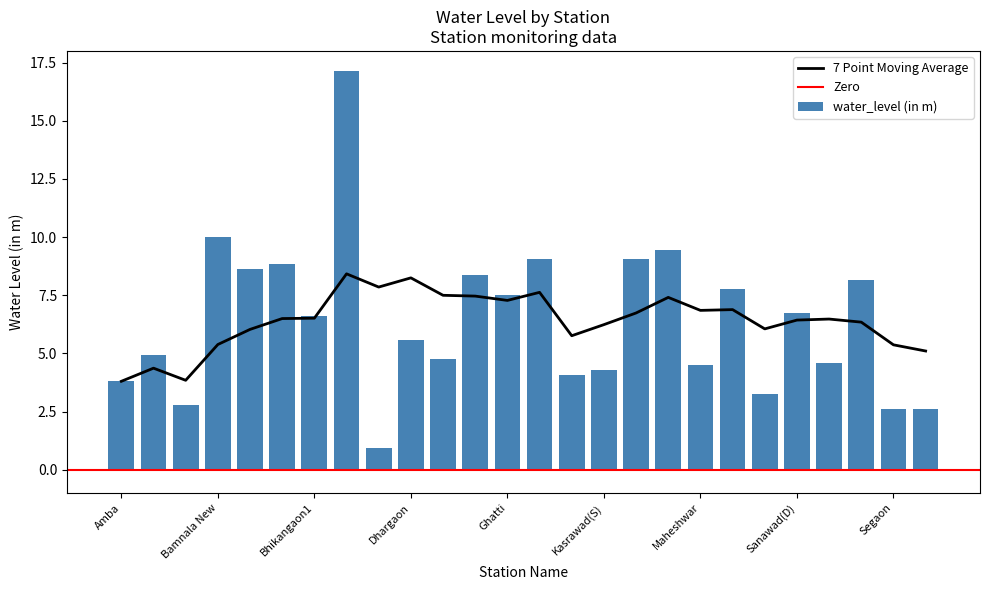

What is the label of the 11th bar from the left?

Dhulkot